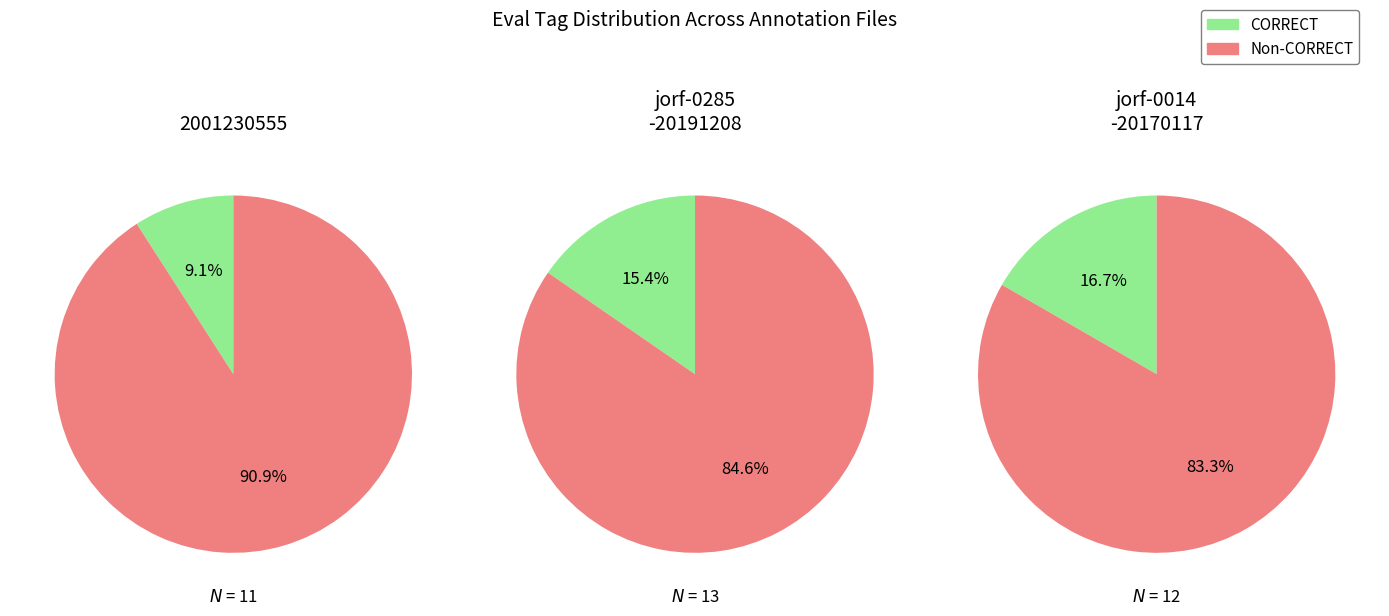

What is the total percentage of 1 and 0?

100.0%